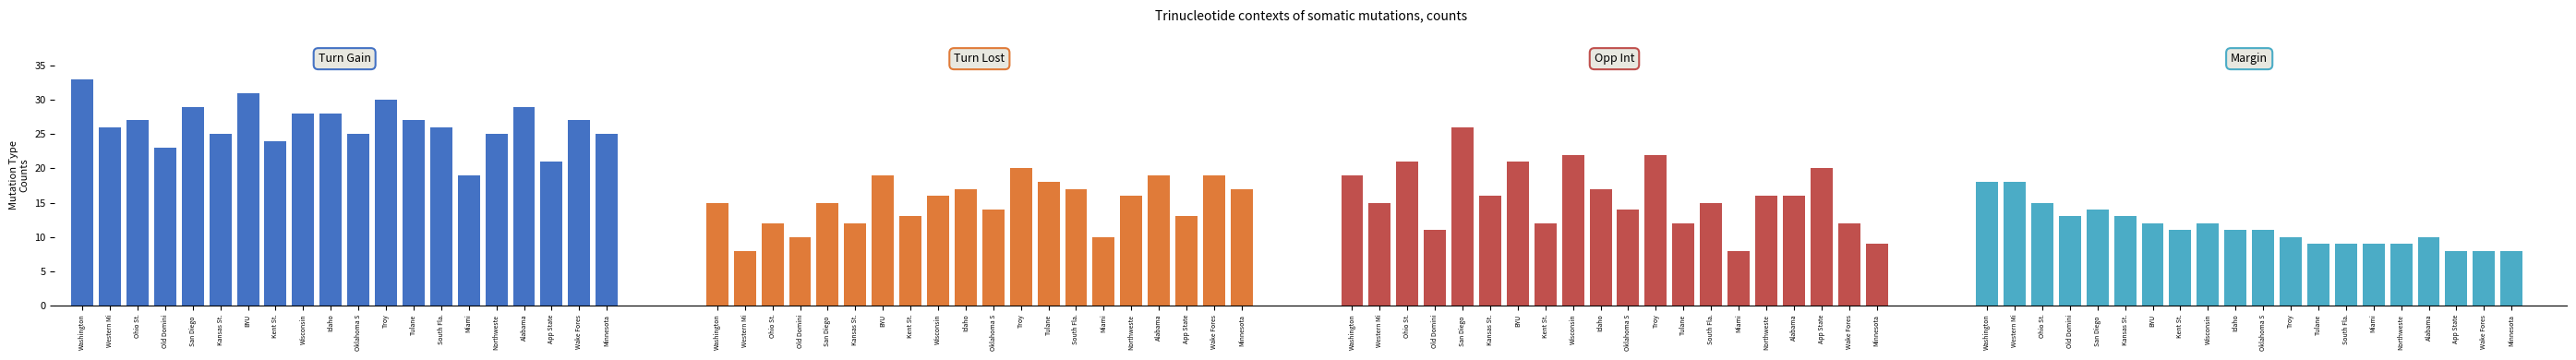

Which series has the largest total across all categories?

Turn Gain